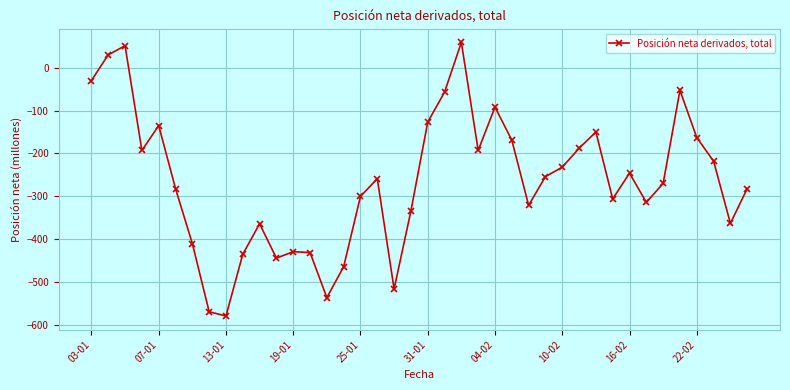

What is the sum of all values?

-10568